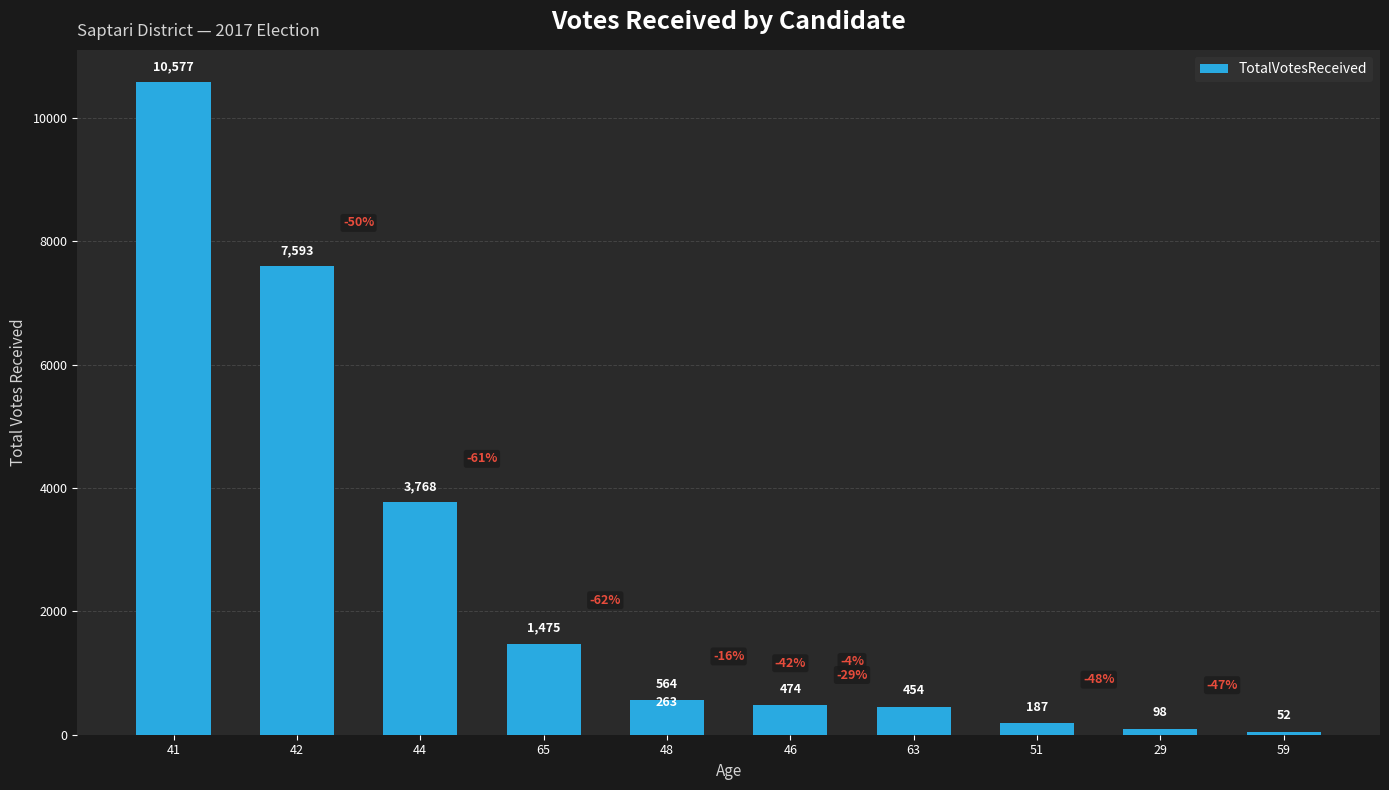

Between 41 and 48, which is larger?

41